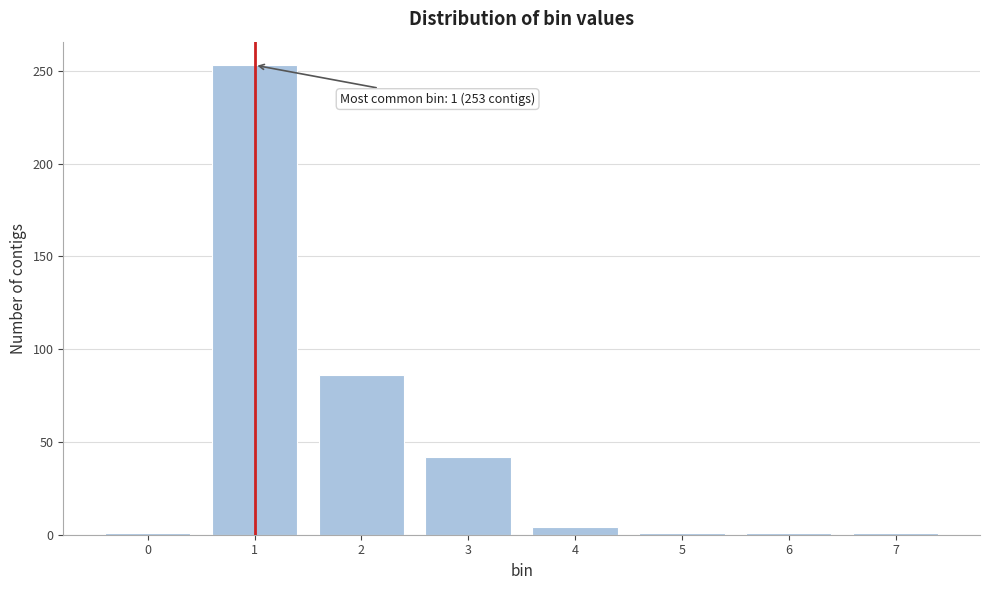

Reading left to right, list all the values displayed in this chart.

1	253	86	42	4	1	1	1